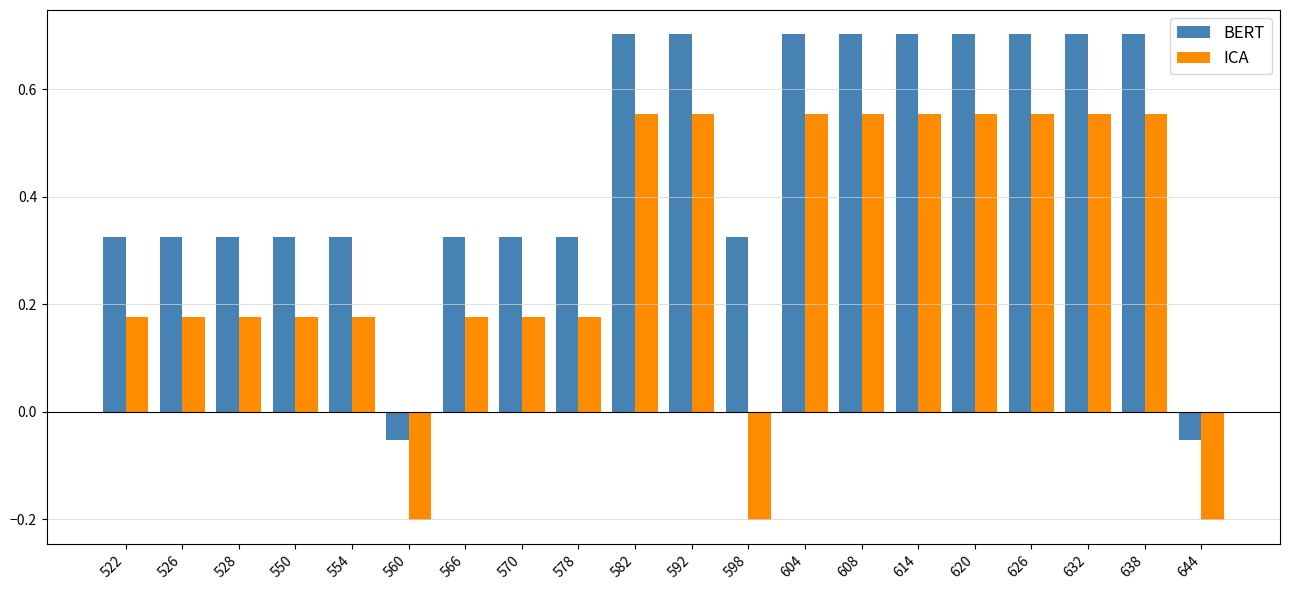

List the series in order of their overall mean, lowest first.

ICA, BERT